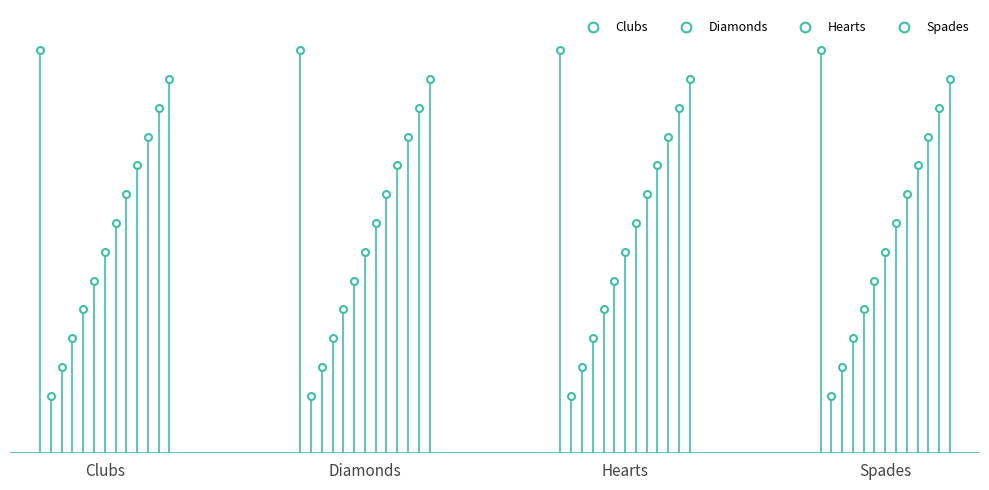

True or false: Diamonds has more than 2 interior local peaks.

False